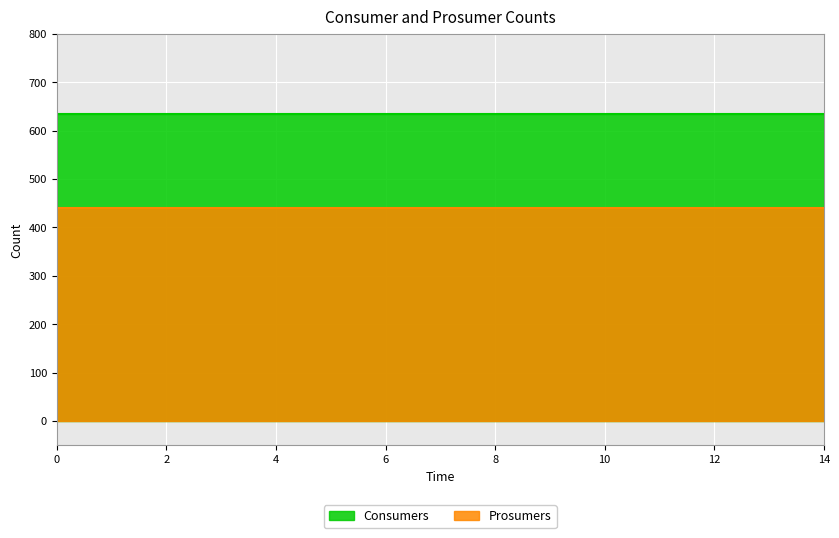

Between 7 and 10, which is larger?

7